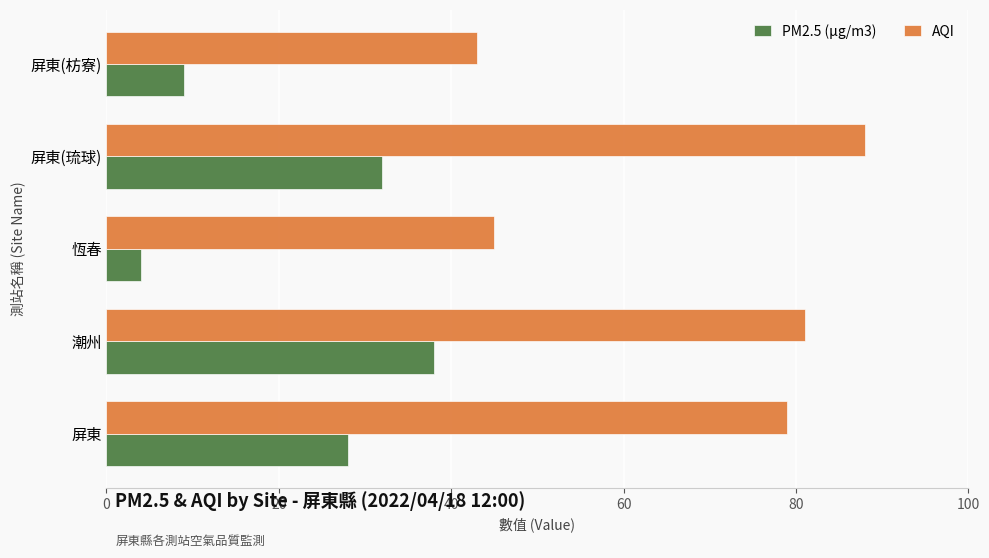

What is the difference between the maximum and minimum values in the AQI series?

45